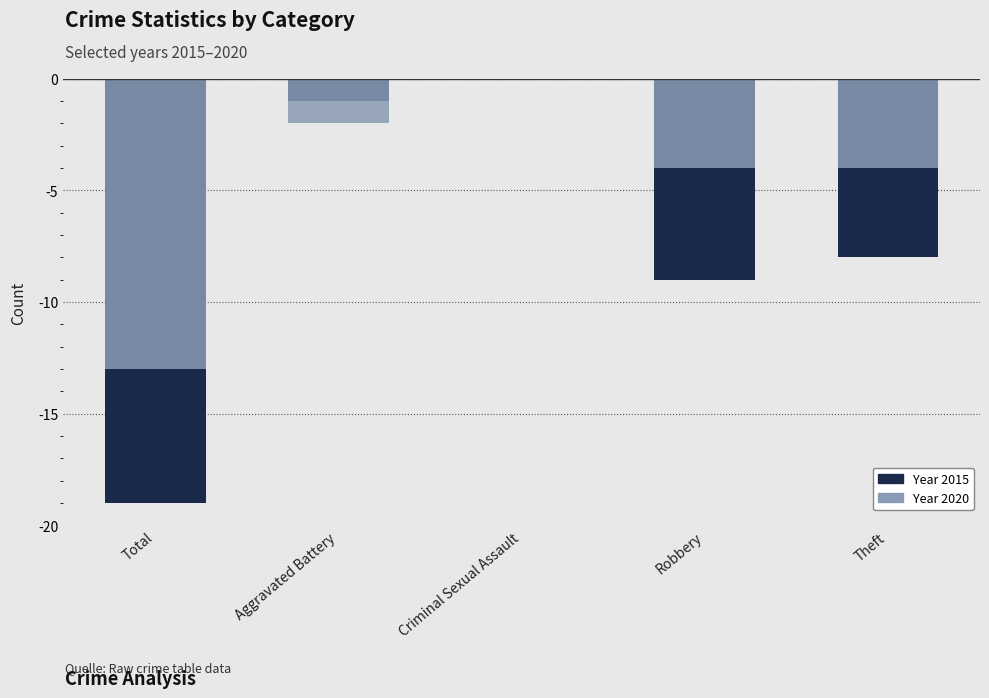

What is the sum of all 2020 values?

23